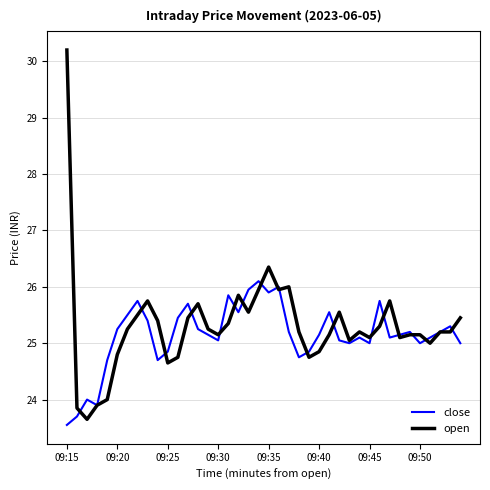

Rank the series by their maximum value, from highest to lowest.

open, close